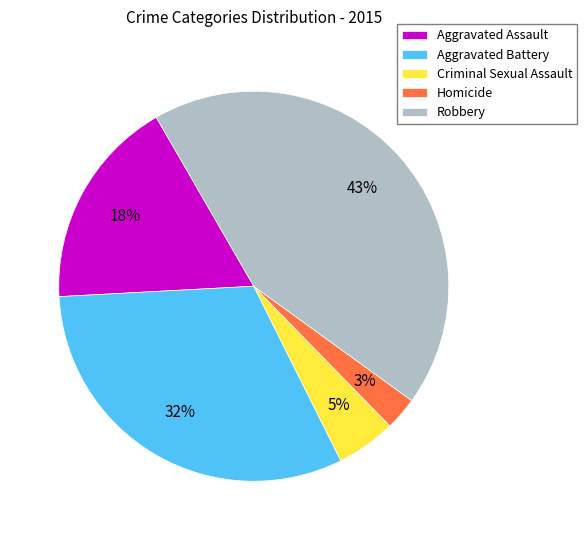

True or false: Robbery accounts for 31% of the total.

False